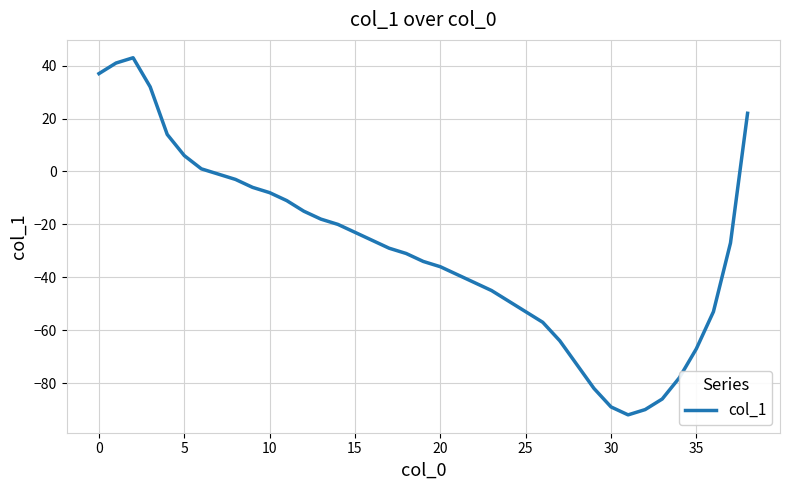

Reading right to left, extract all data points from this chart.

22	-27	-53	-67	-78	-86	-90	-92	-89	-82	-73	-64	-57	-53	-49	-45	-42	-39	-36	-34	-31	-29	-26	-23	-20	-18	-15	-11	-8	-6	-3	-1	1	6	14	32	43	41	37